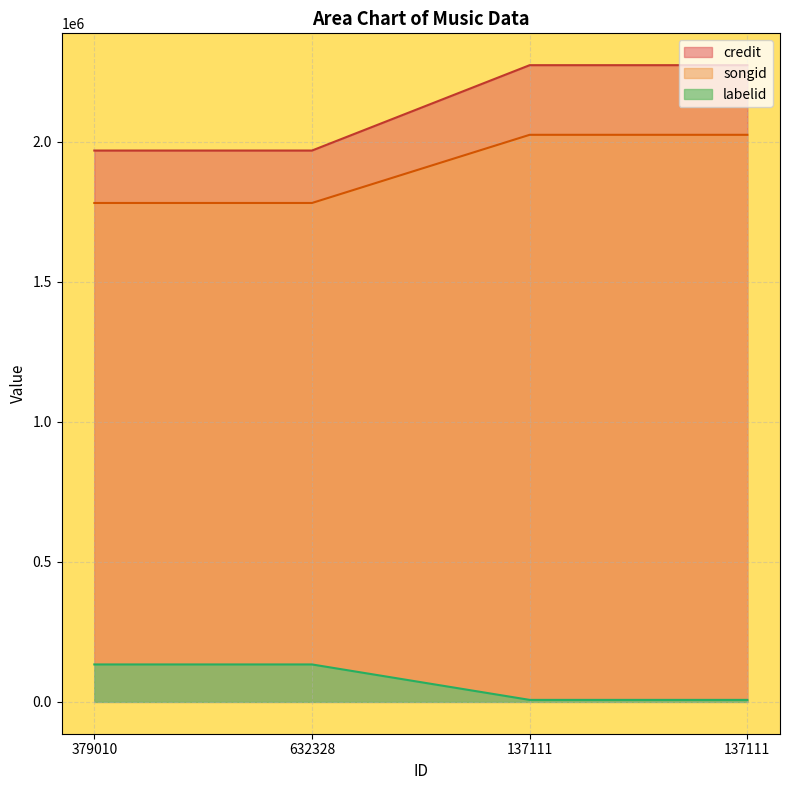

How many data points does each series have?

4